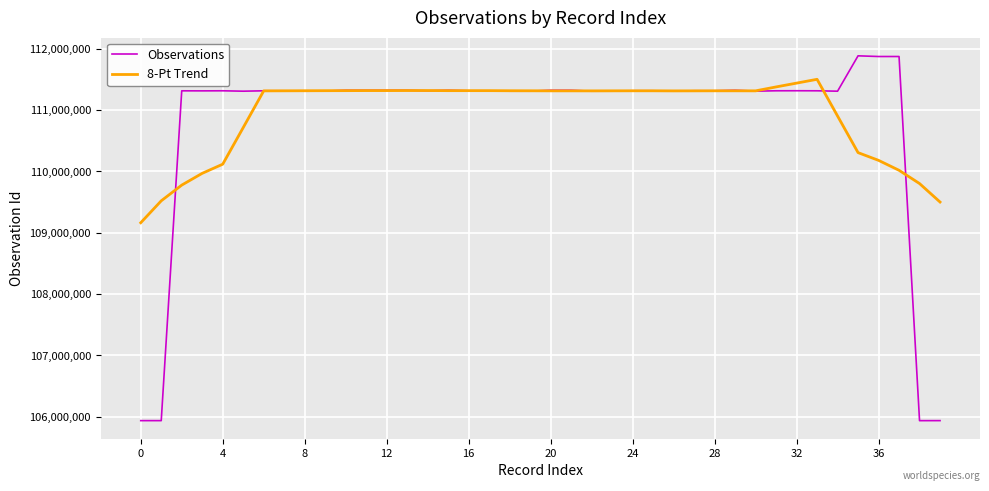

What is the smallest value displayed?

105935011.0